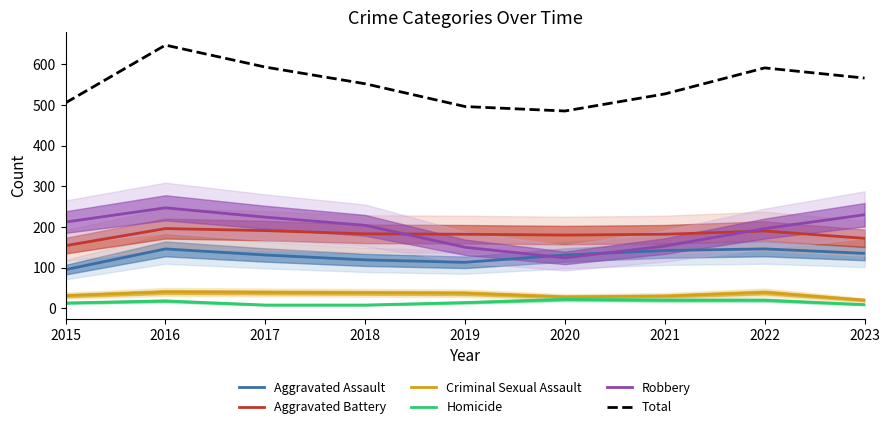

Is the value of Criminal Sexual Assault at 2019 greater than the value of Total at 2016?

No